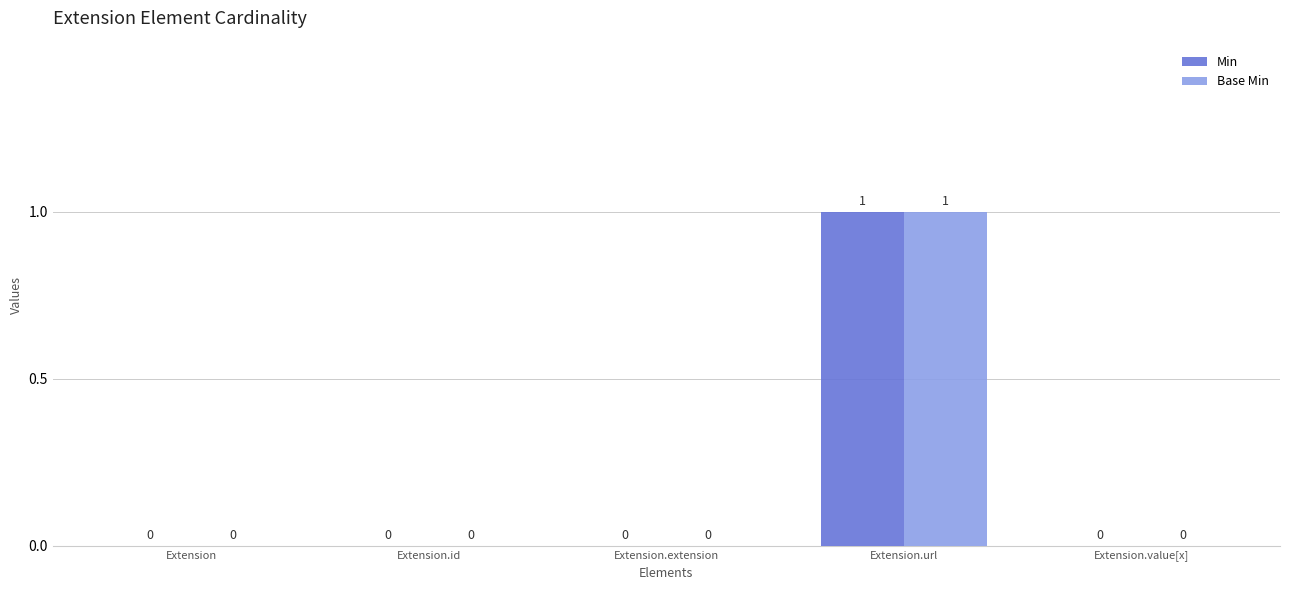

Is the value of Base Min at Extension greater than the value of Min at Extension.url?

No